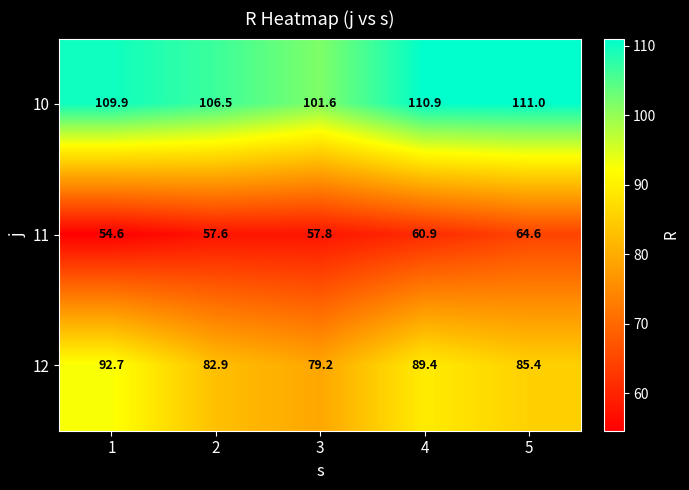

Rank the series by their maximum value, from lowest to highest.

11, 12, 10